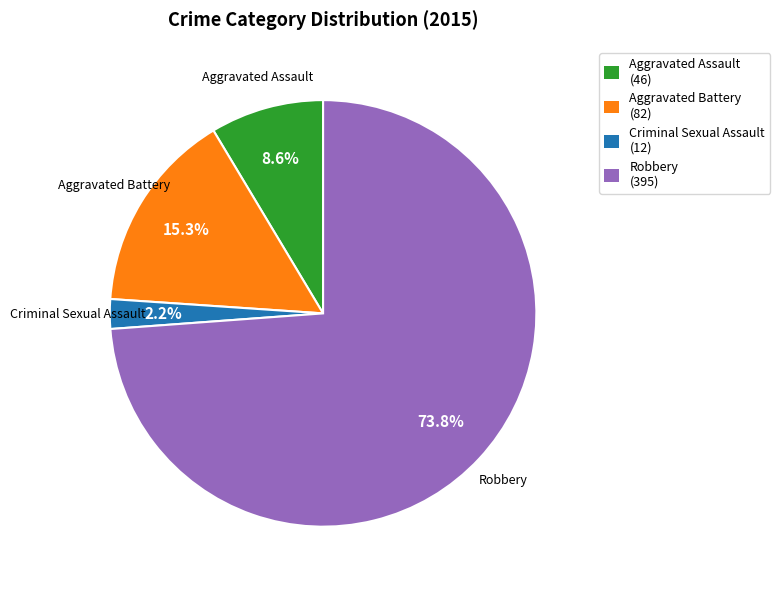

Is there any slice that represents more than half of the pie?

Yes